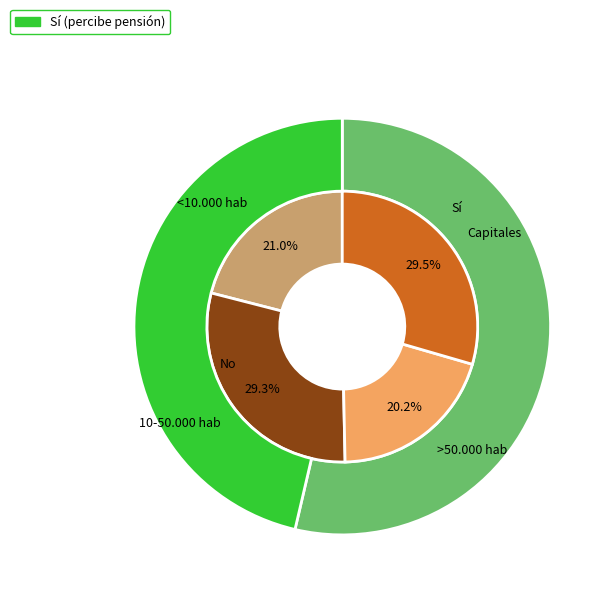

To the nearest percent, what percentage of the pie is >50.000 hab?

20%